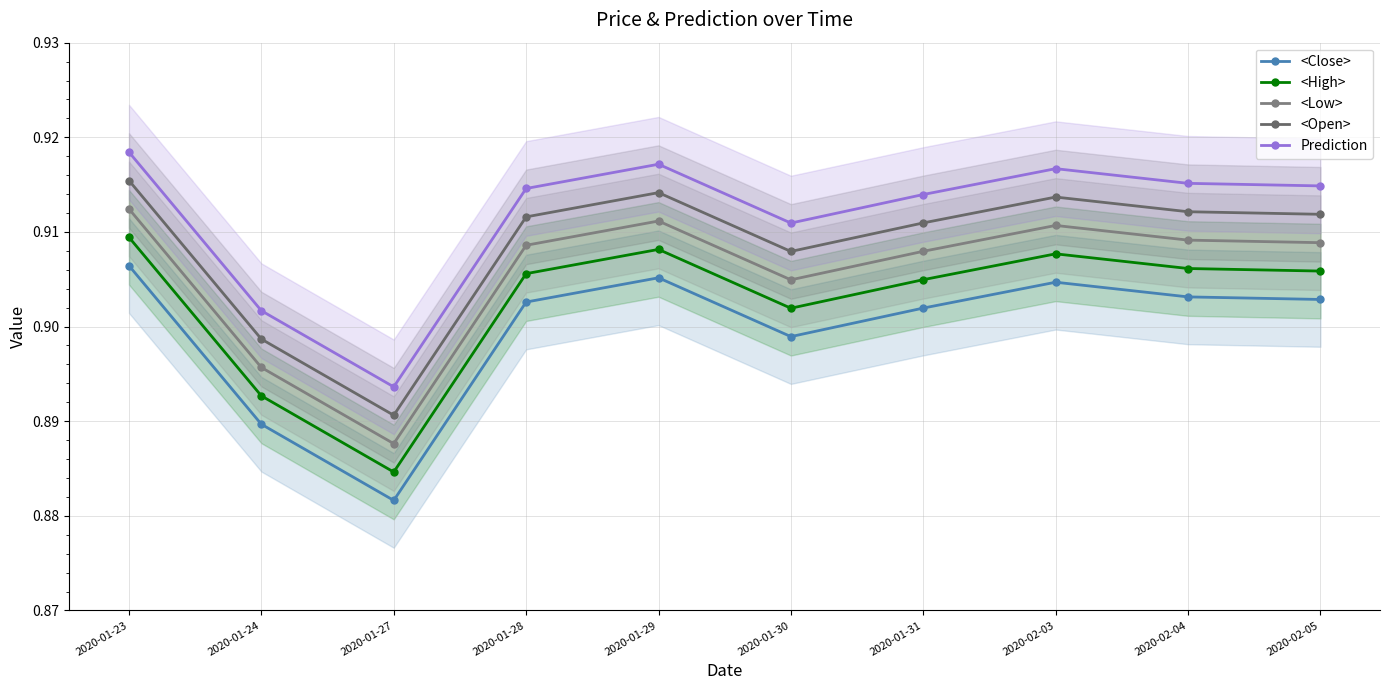

At which category does <Low> reach its first local peak?

2020-01-29